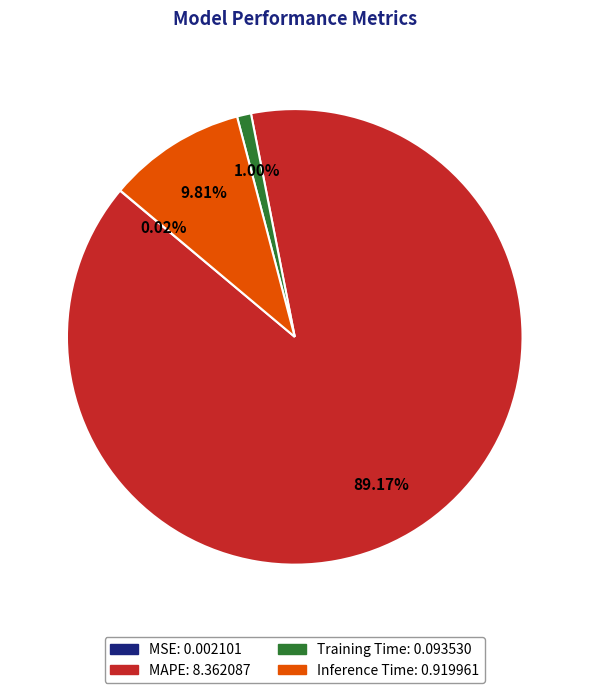

What is the majority slice?

MAPE